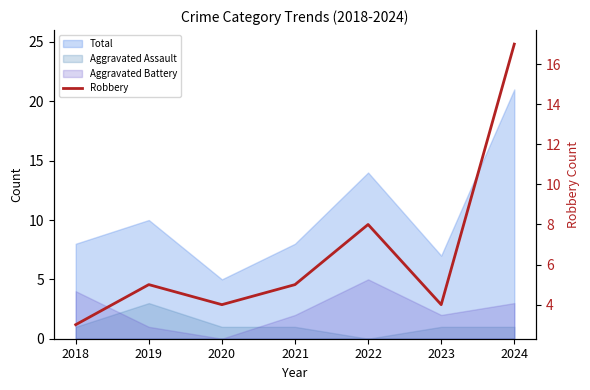

How many values are below 5?

3